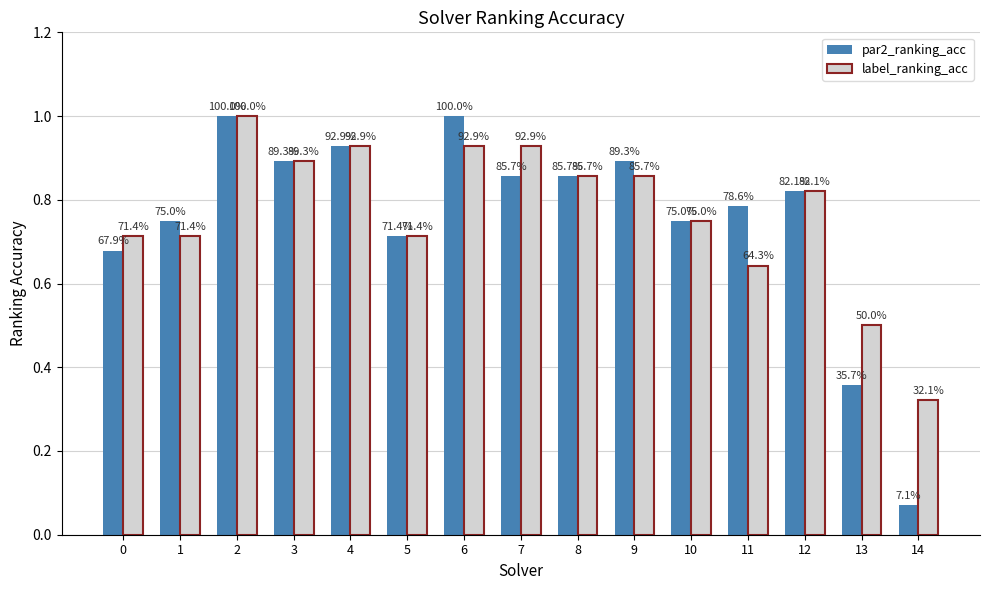

What is the value of the label_ranking_acc bar at the 3rd from the left?

1.0